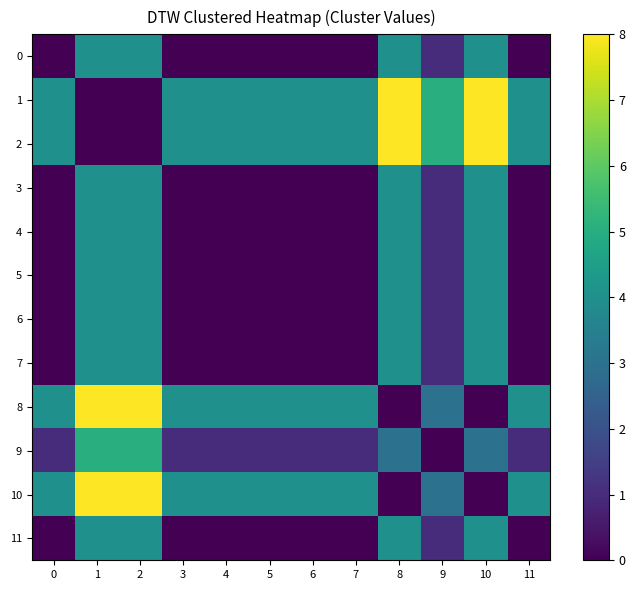

Reading left to right, what are all the values shown in this chart?

row_0: 0	4	4	0	0	0	0	0	4	1	4	0
row_1: 4	0	0	4	4	4	4	4	8	5	8	4
row_2: 4	0	0	4	4	4	4	4	8	5	8	4
row_3: 0	4	4	0	0	0	0	0	4	1	4	0
row_4: 0	4	4	0	0	0	0	0	4	1	4	0
row_5: 0	4	4	0	0	0	0	0	4	1	4	0
row_6: 0	4	4	0	0	0	0	0	4	1	4	0
row_7: 0	4	4	0	0	0	0	0	4	1	4	0
row_8: 4	8	8	4	4	4	4	4	0	3	0	4
row_9: 1	5	5	1	1	1	1	1	3	0	3	1
row_10: 4	8	8	4	4	4	4	4	0	3	0	4
row_11: 0	4	4	0	0	0	0	0	4	1	4	0